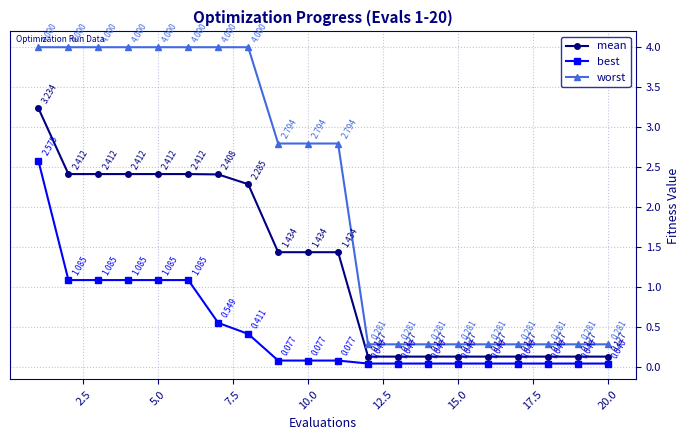

List the series in order of their overall mean, lowest first.

best, mean, worst